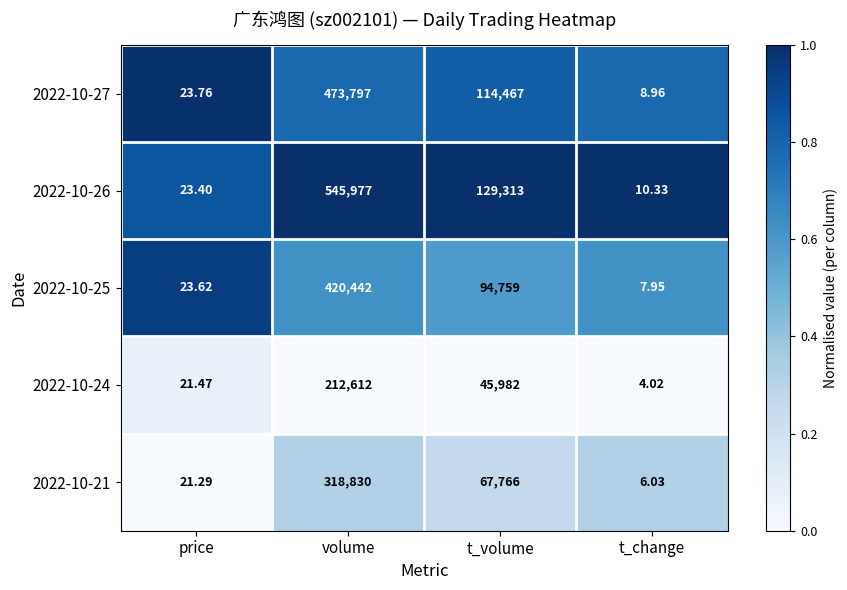

How many distinct data groups are displayed?

5